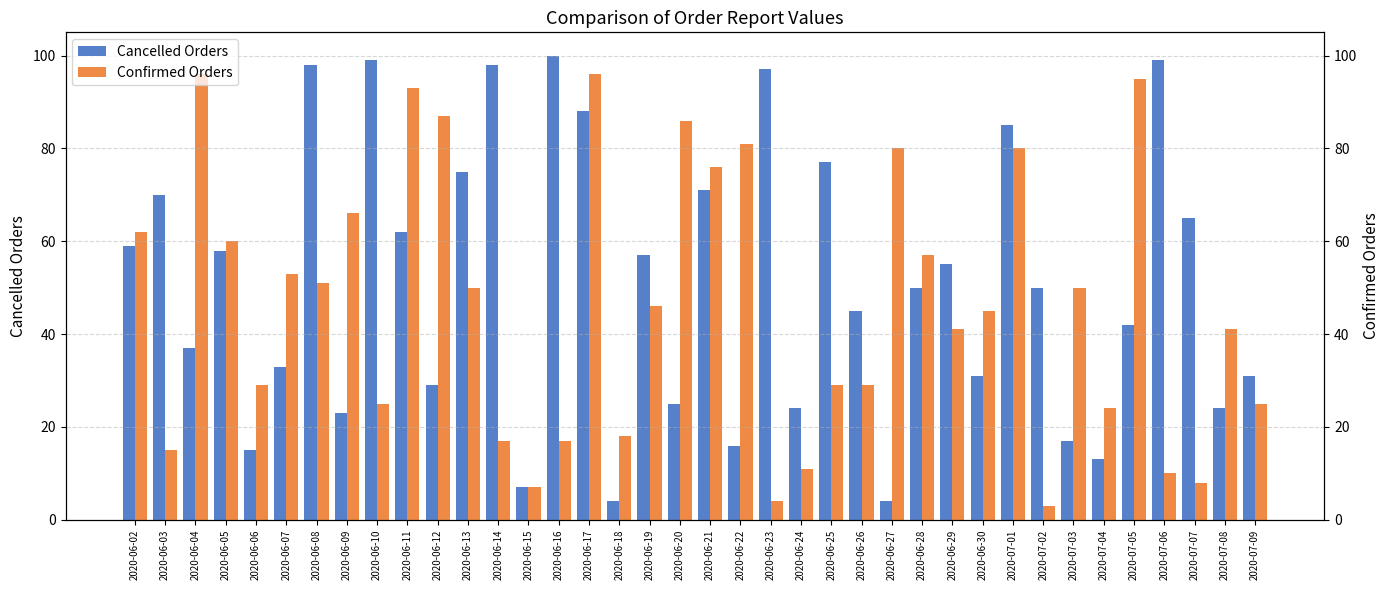

Rank the series at 2020-07-02 from highest to lowest value.

Cancelled Orders, Confirmed Orders